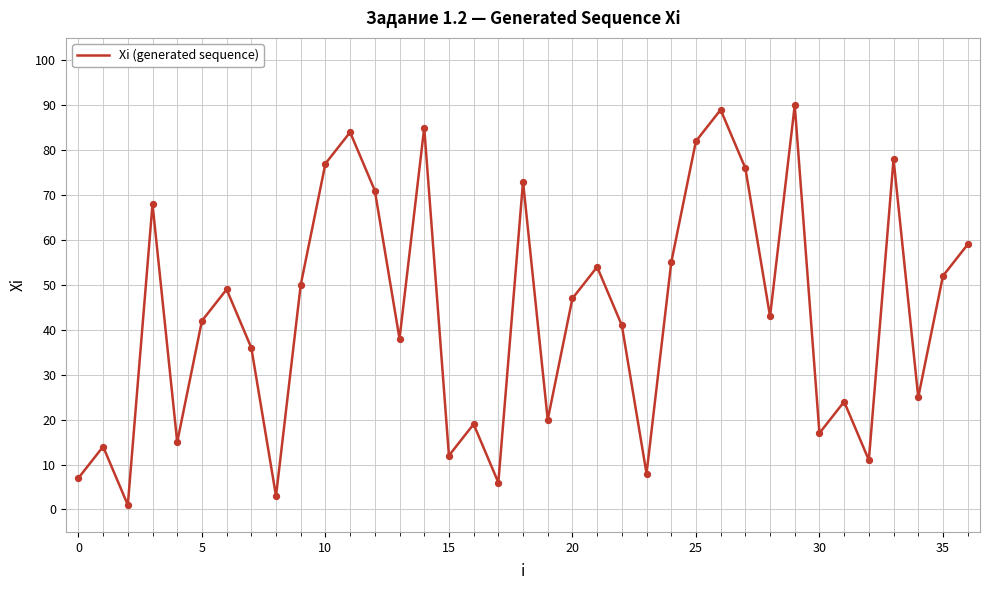

What is the greatest value displayed?

90